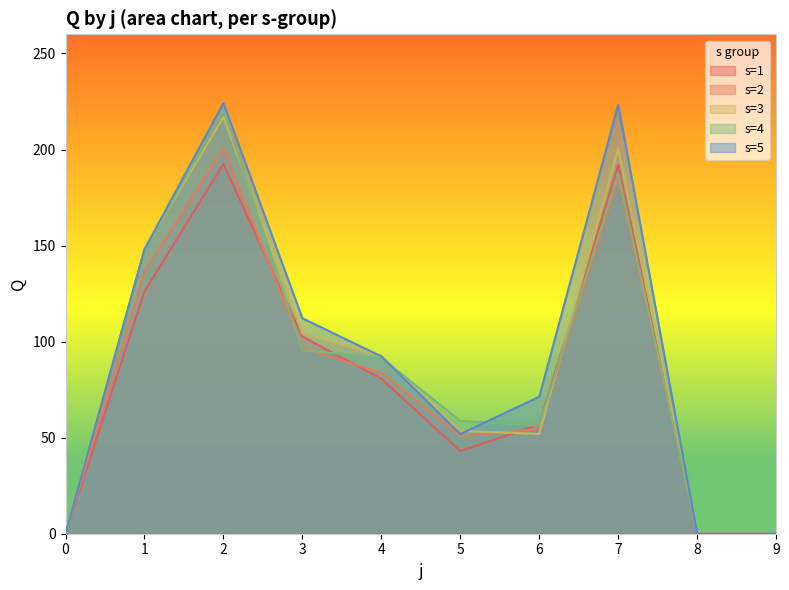

Which has a higher value, 6 or 0?

6